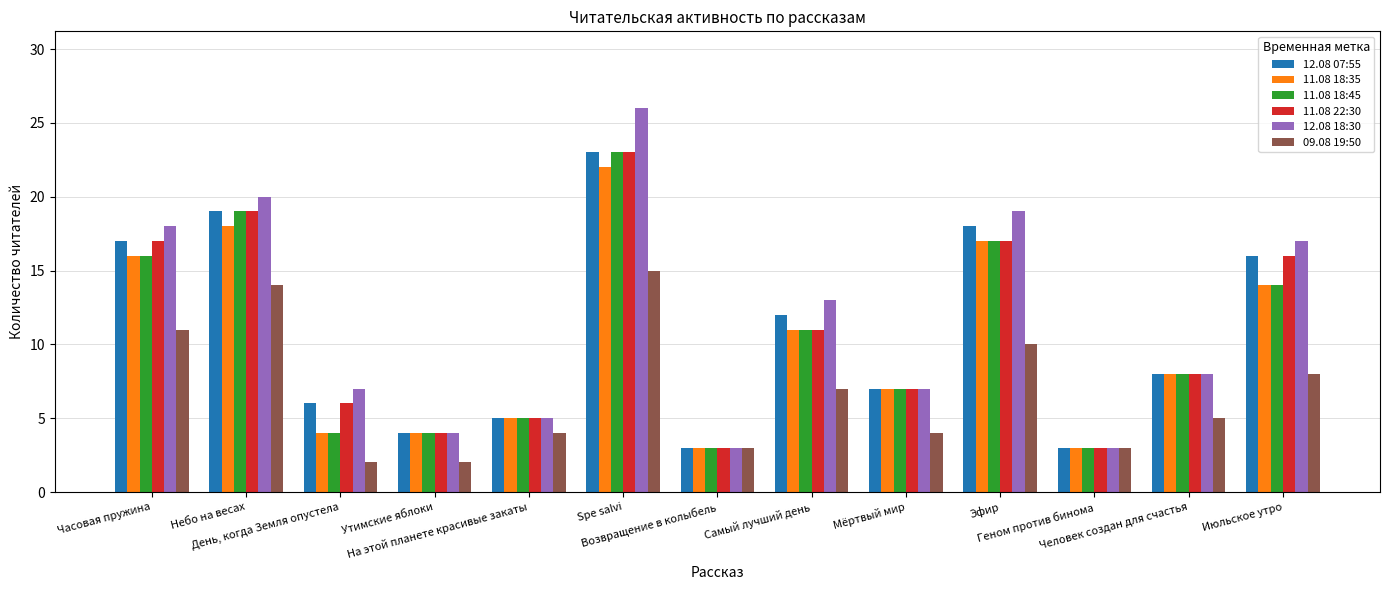

What is the difference between the highest and lowest values at Человек создан для счастья?

3